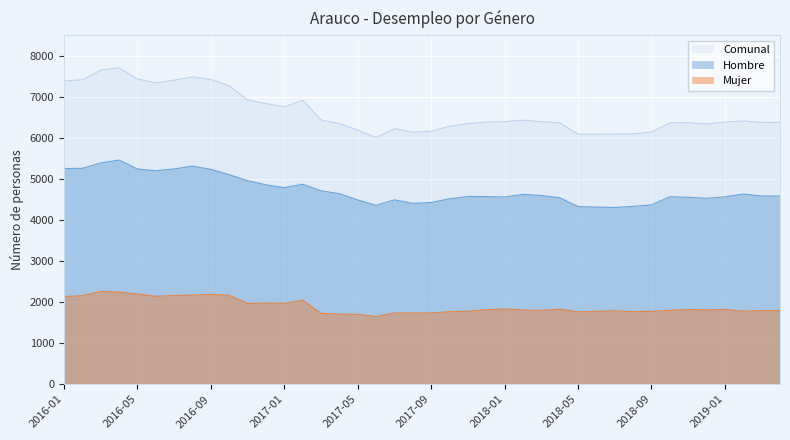

What are all the series names shown in the legend?

Comunal, Hombre, Mujer